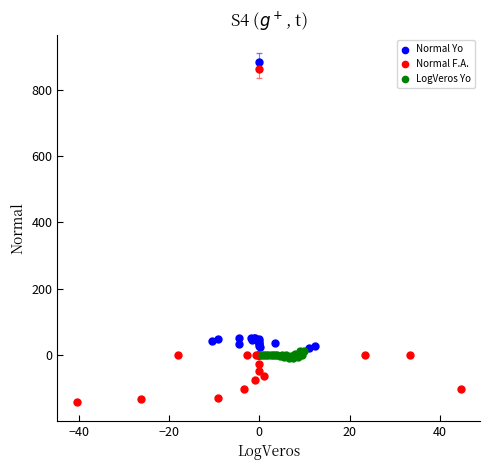

Which series has the widest spread of Y values?

Normal F.A.